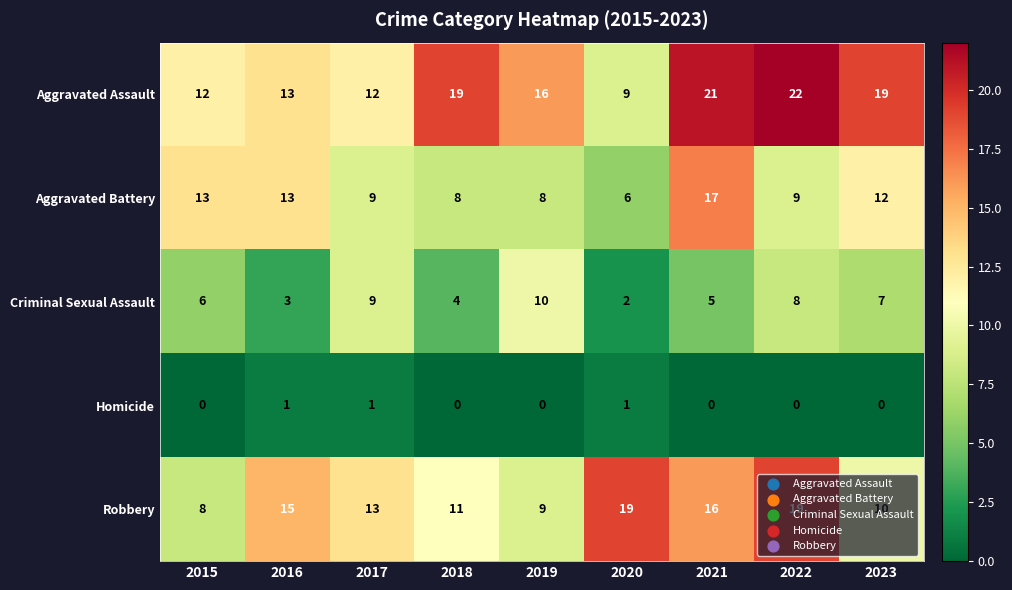

At which label is Aggravated Battery closest to 11?

2023